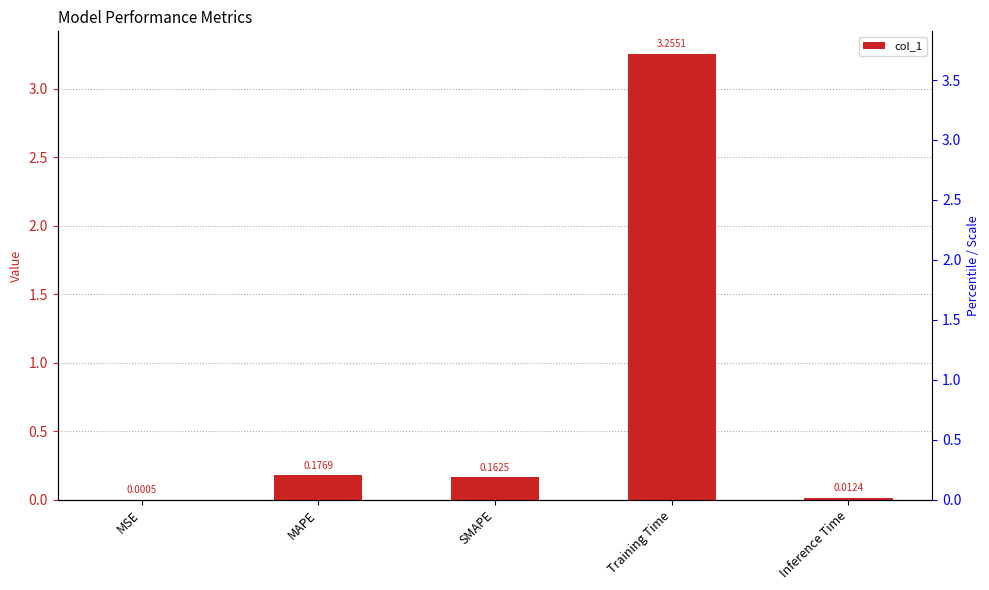

What is the difference between the second highest and second lowest values?

0.2